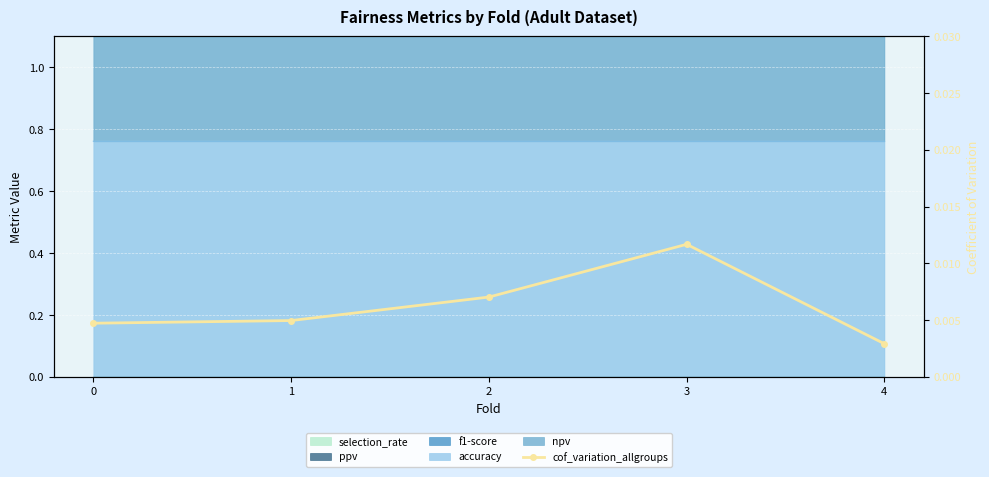

List the labels in order of value, largest first.

3, 2, 1, 0, 4